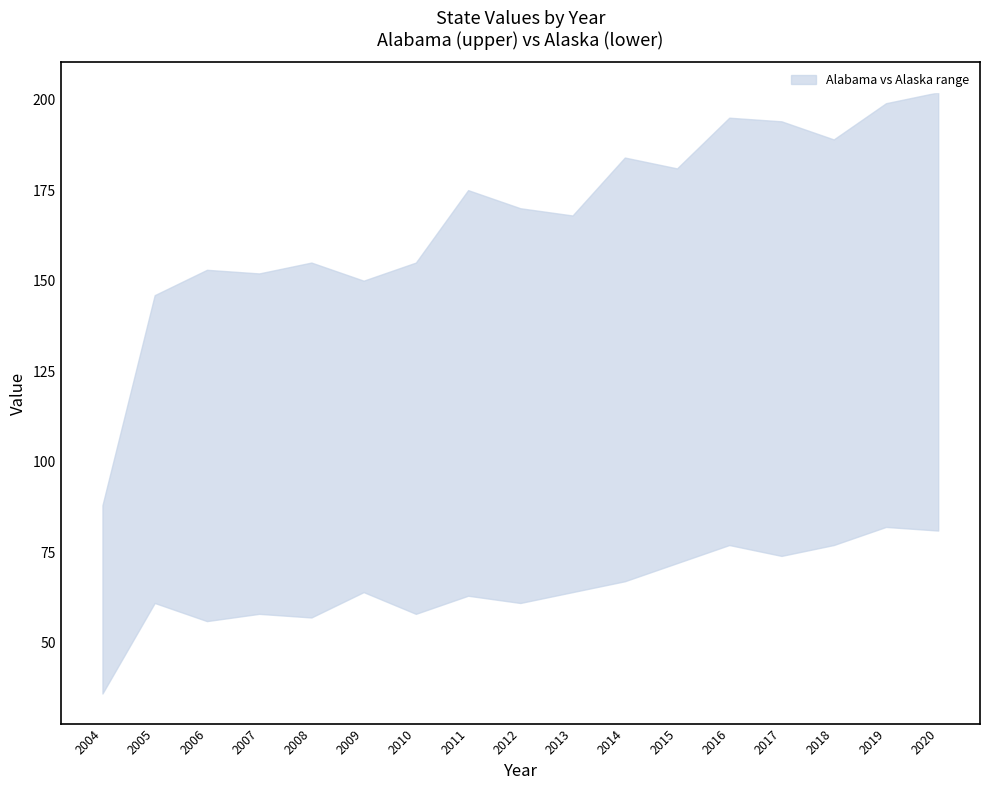

What is the difference between the maximum and minimum values in the lower series?

46